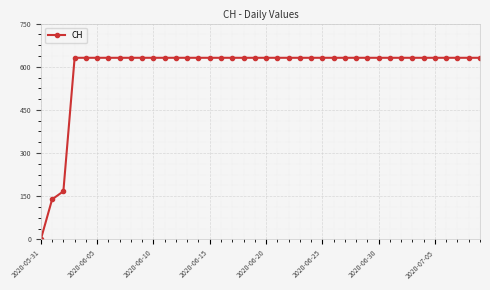

What is the value of the 32nd point from the left?

631